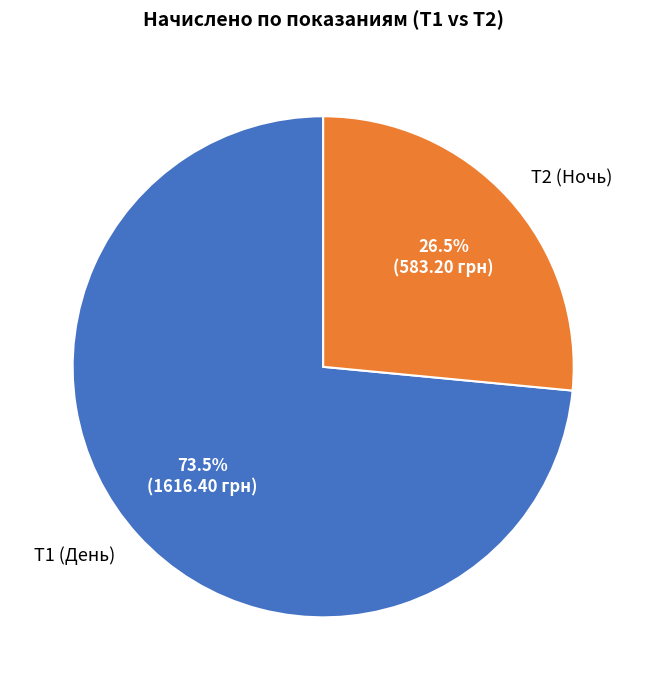

What is the ratio of the value at Т2 (Ночь) to the value at Т1 (День)?

0.4